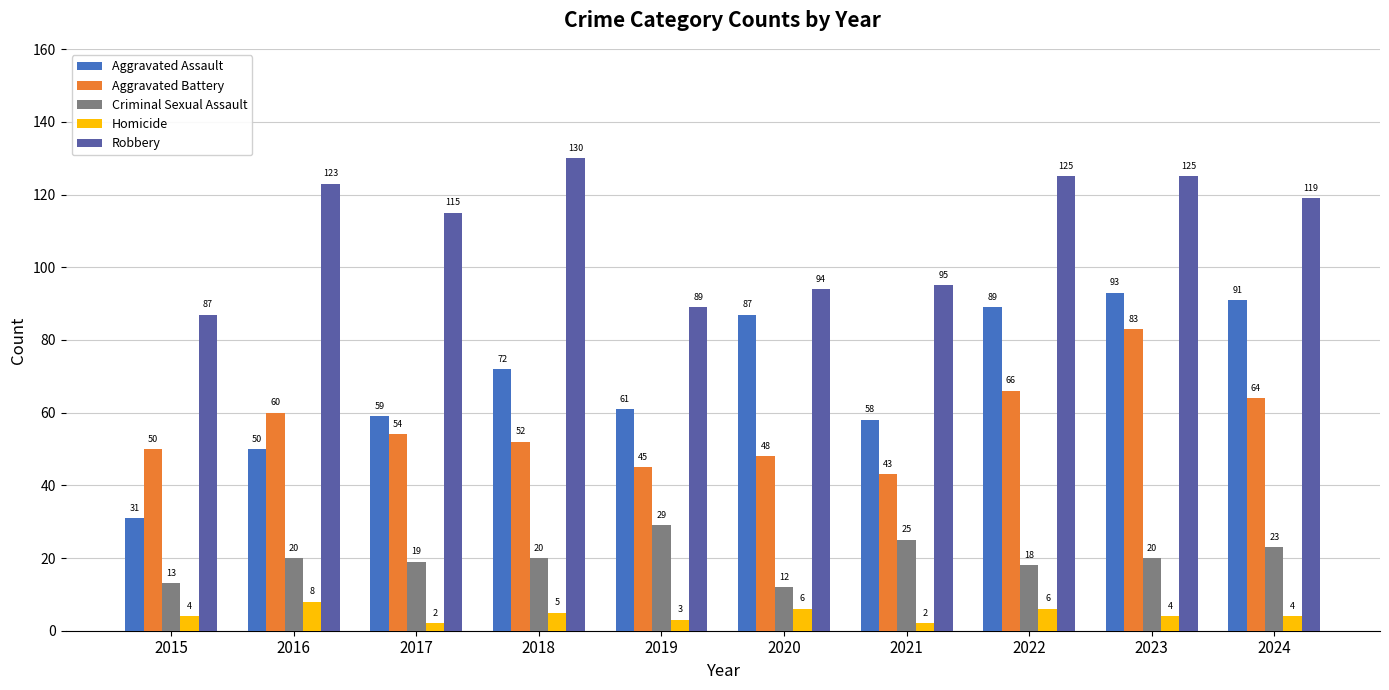

What is the minimum value shown in the chart?

2